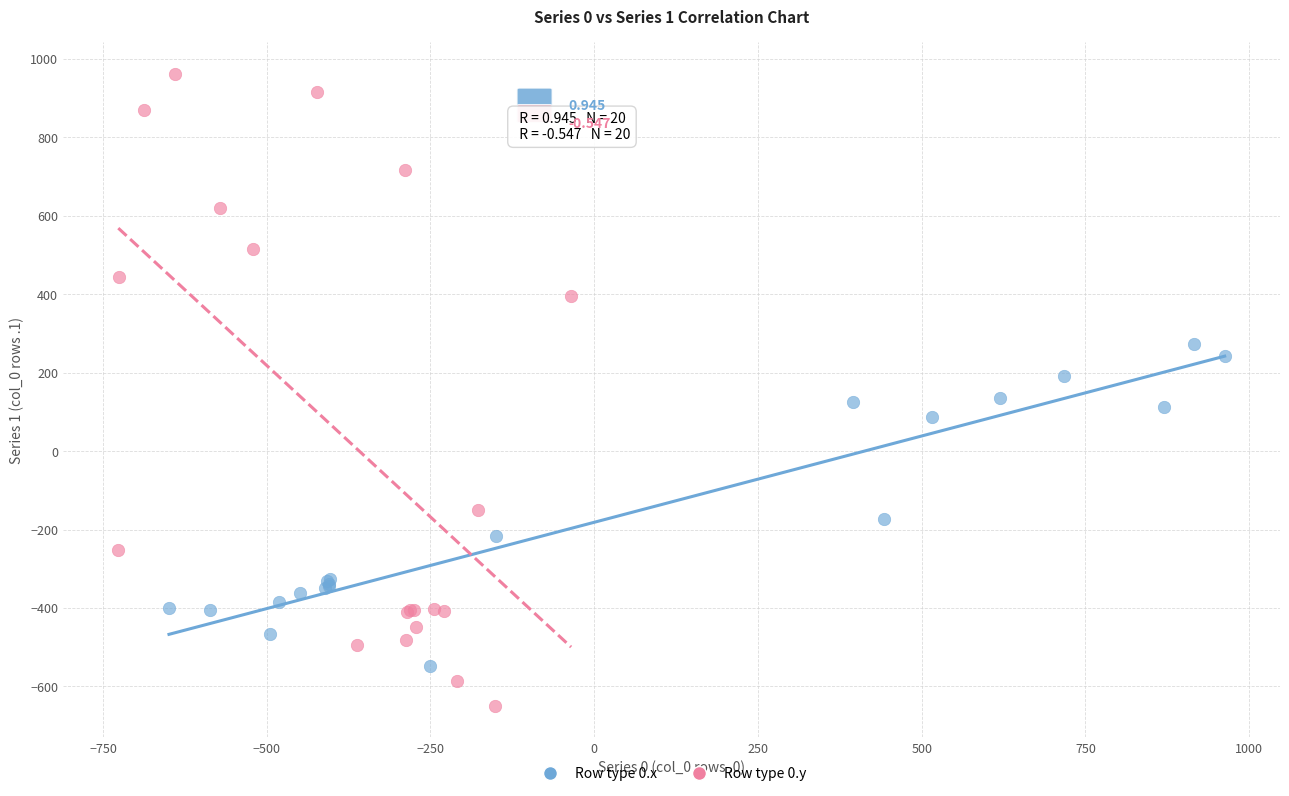

Which series reaches the maximum Y coordinate?

Row type 0.y